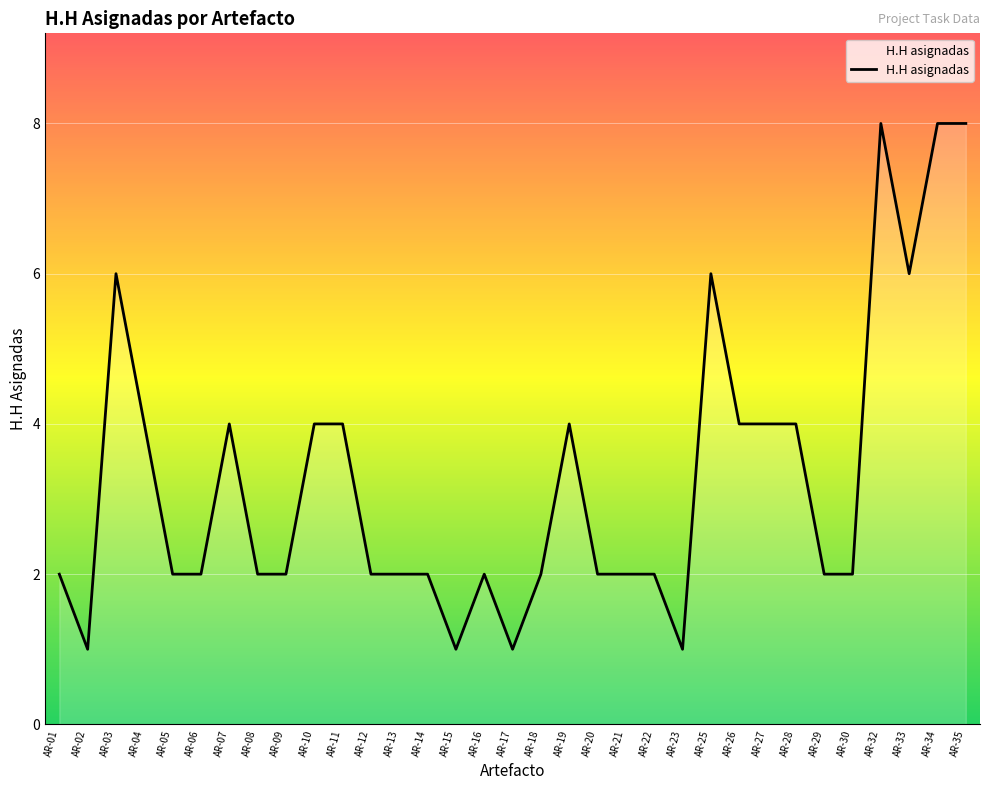

How many lines are shown in the chart?

1